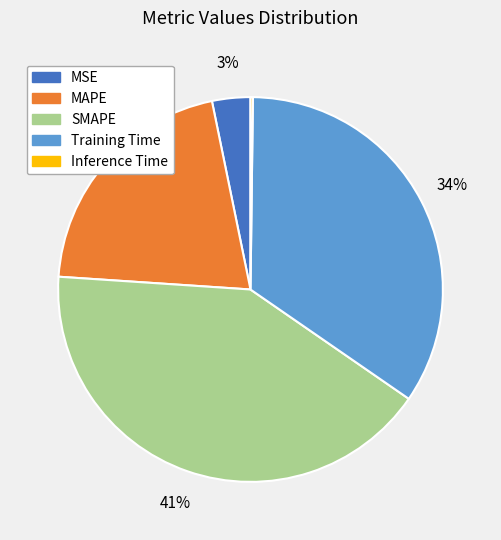

Which slice is the largest?

SMAPE